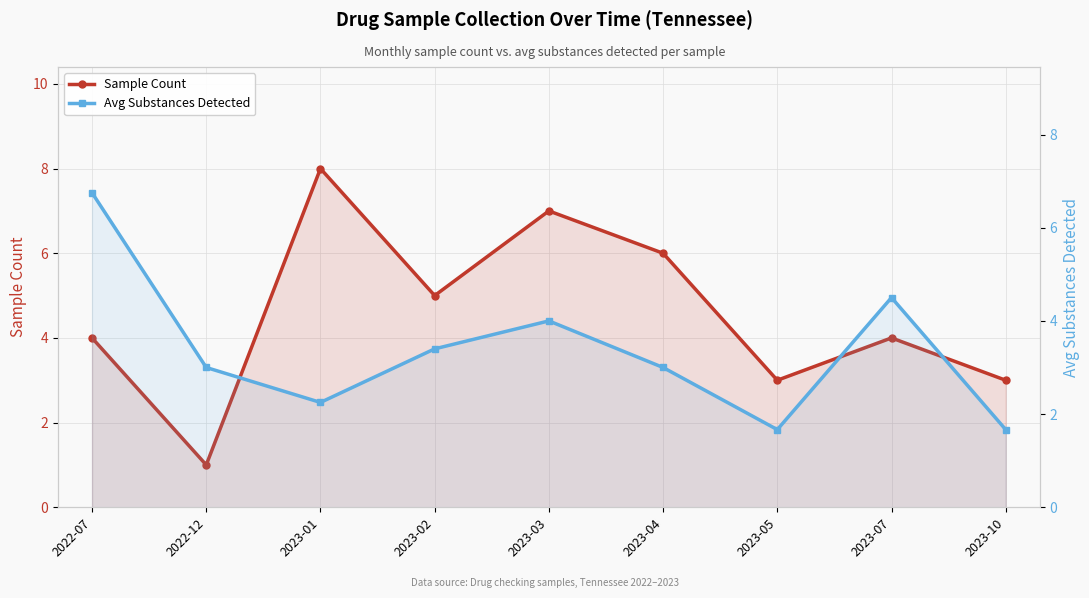

Between which two adjacent categories do Avg Substances Detected and Sample Count first intersect?

2022-12 and 2023-01